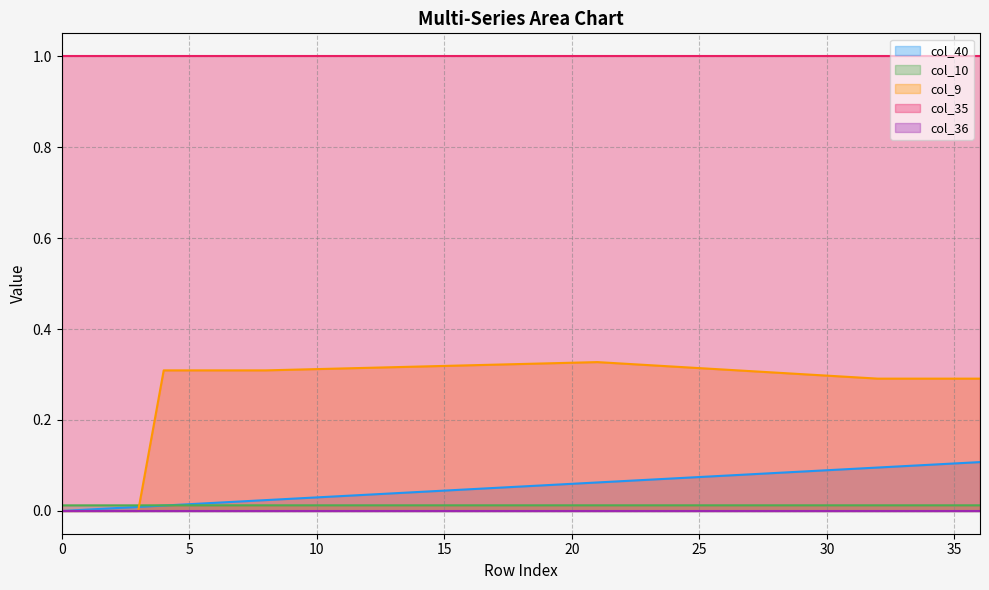

What is the difference between the col_9 values at 33 and 2?

0.3